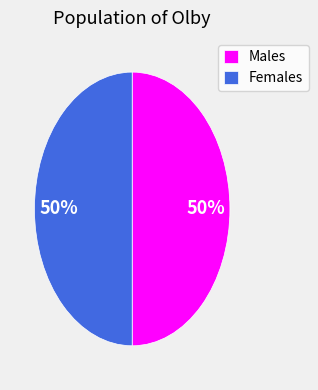

How many segments does this pie chart have?

2